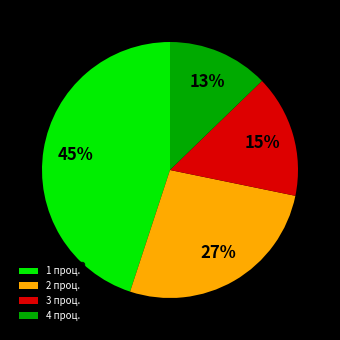

Does 1 account for over 50% of the chart?

No